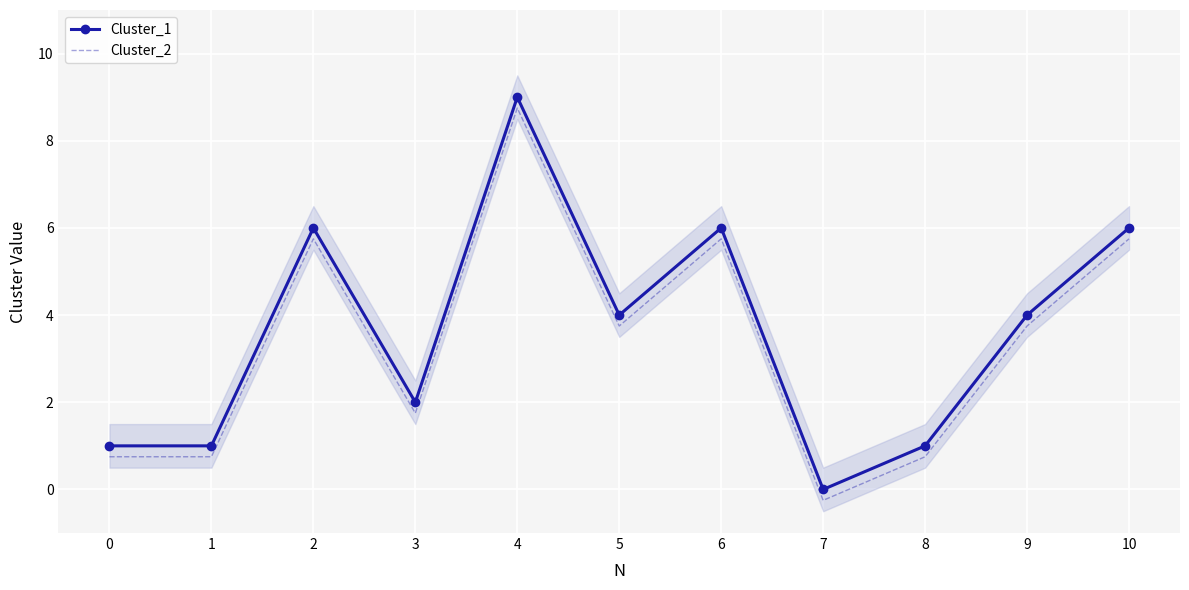

Where is the first local maximum for Cluster_1?

2